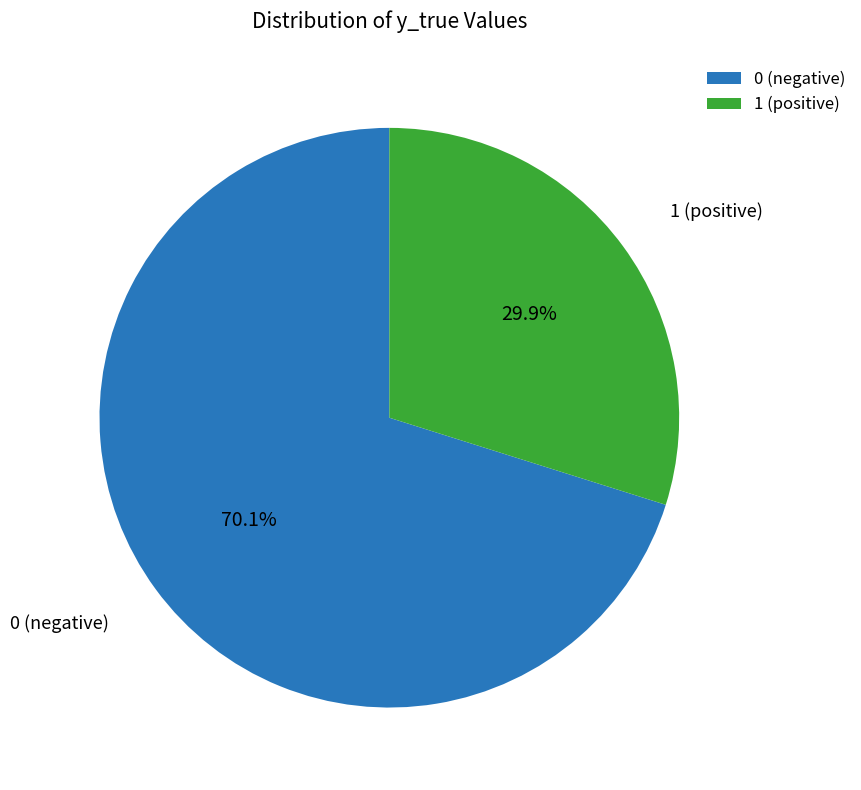

What is the ratio of the value at 0 to the value at 1?

2.3